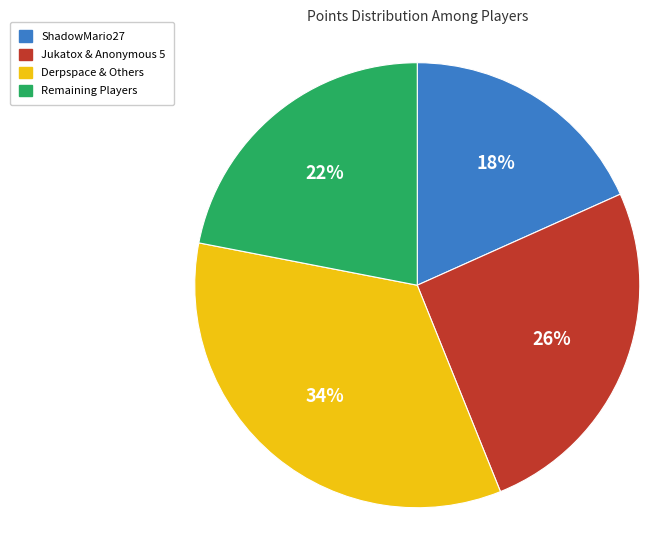

How many segments does this pie chart have?

4